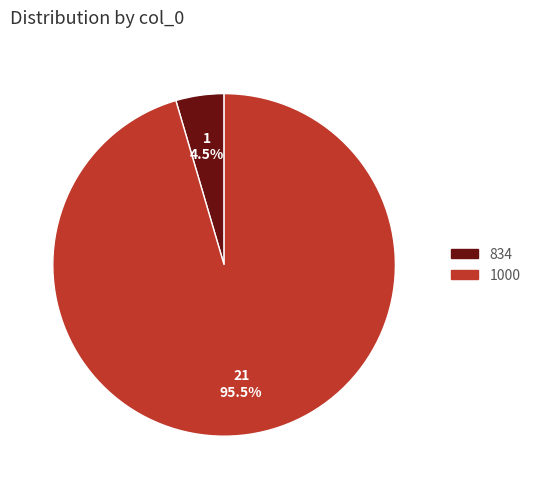

Which slice is the largest?

1000